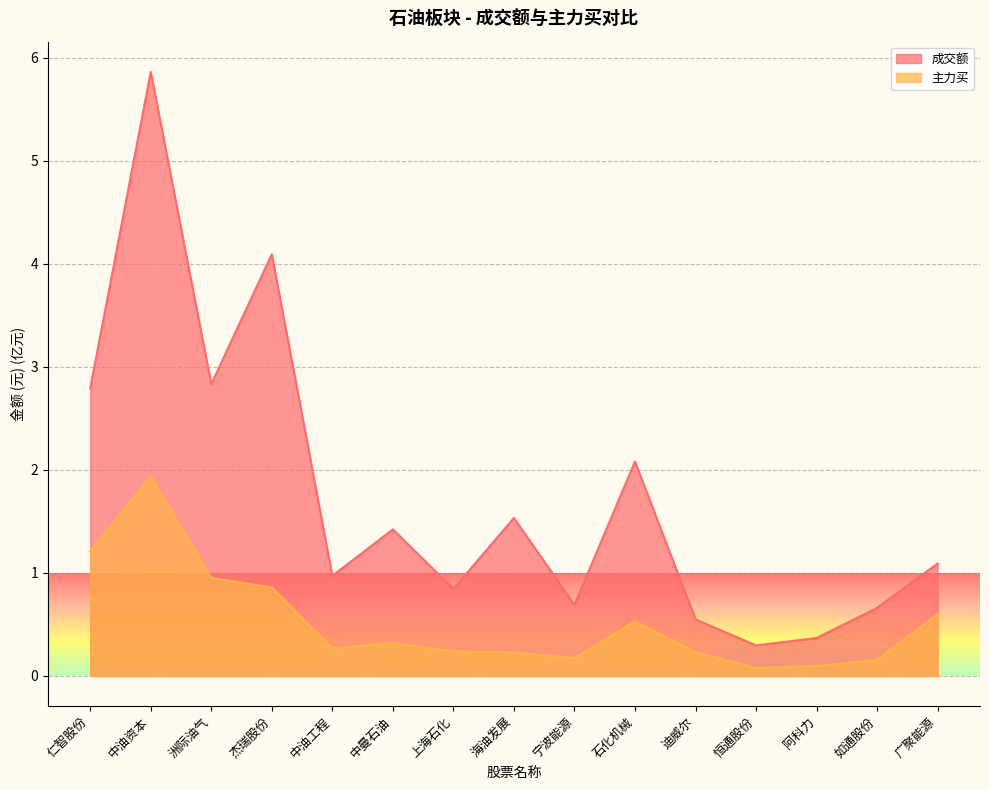

Rank the series at 如通股份 from lowest to highest value.

主力买, 成交额